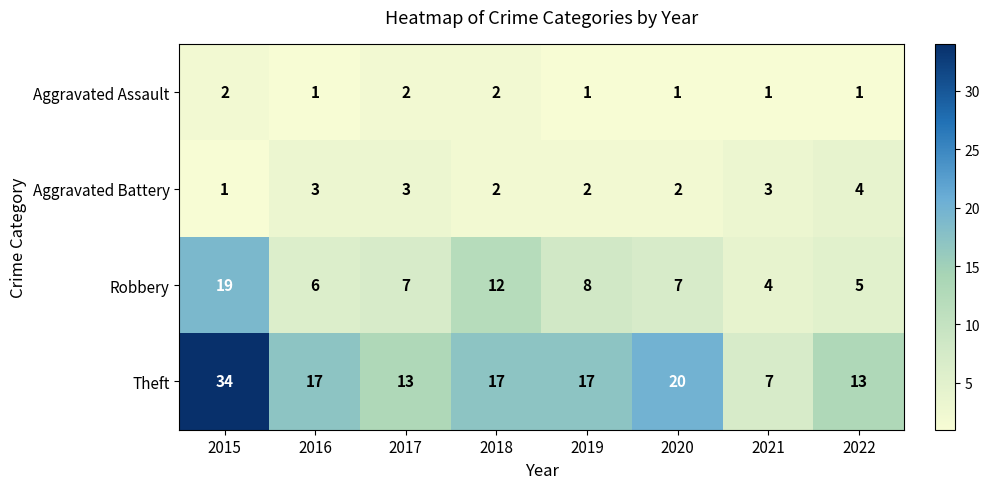

How many data points does each series have?

8